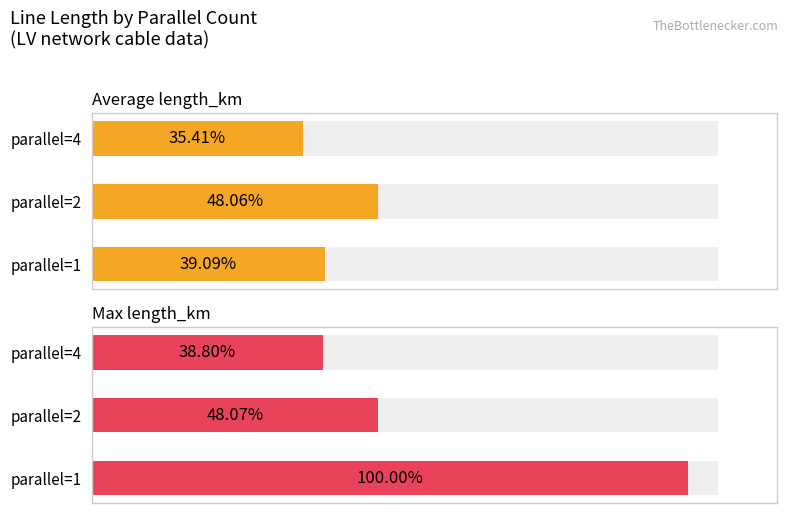

Reading left to right, extract all data points from this chart.

Average length_km: 0.0	0.0	0.0
Max length_km: 0.1	0.0	0.0